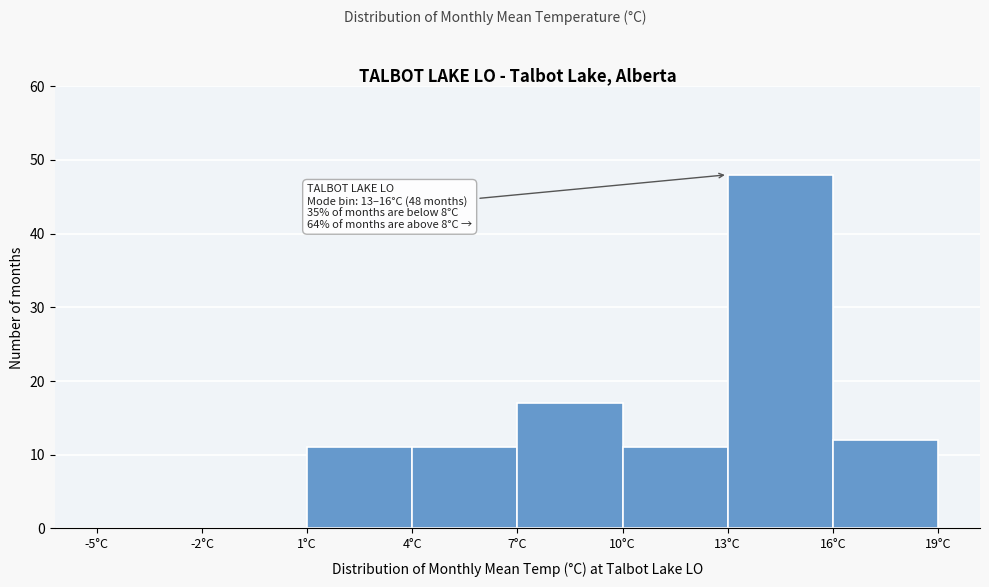

Over which range of the x-axis is the bar tallest?

13 to 16